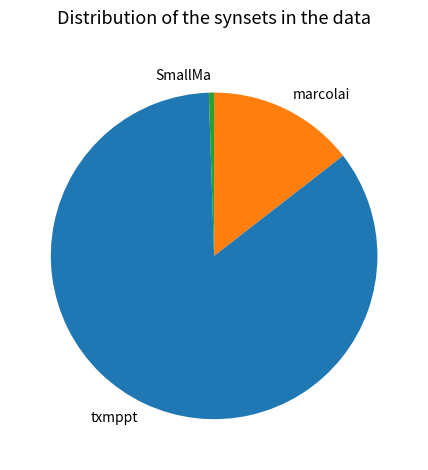

How many segments does this pie chart have?

3